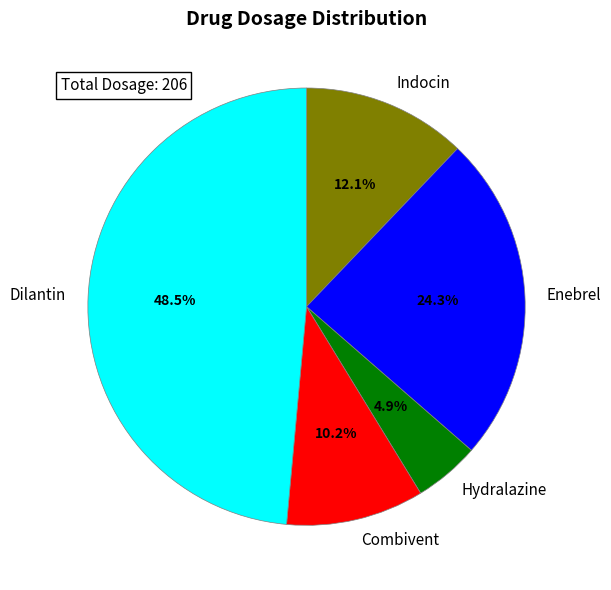

Combined, do Enebrel and Combivent account for over 50%?

No